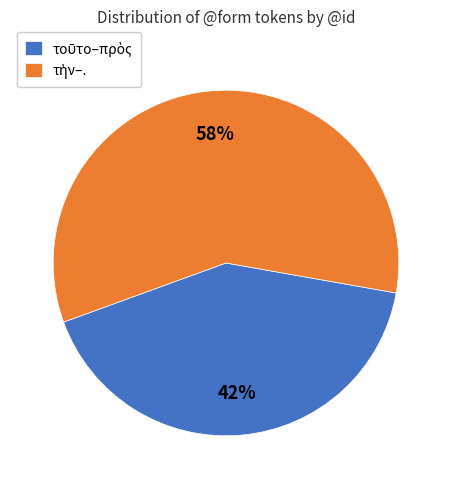

Count the number of slices in the pie.

2